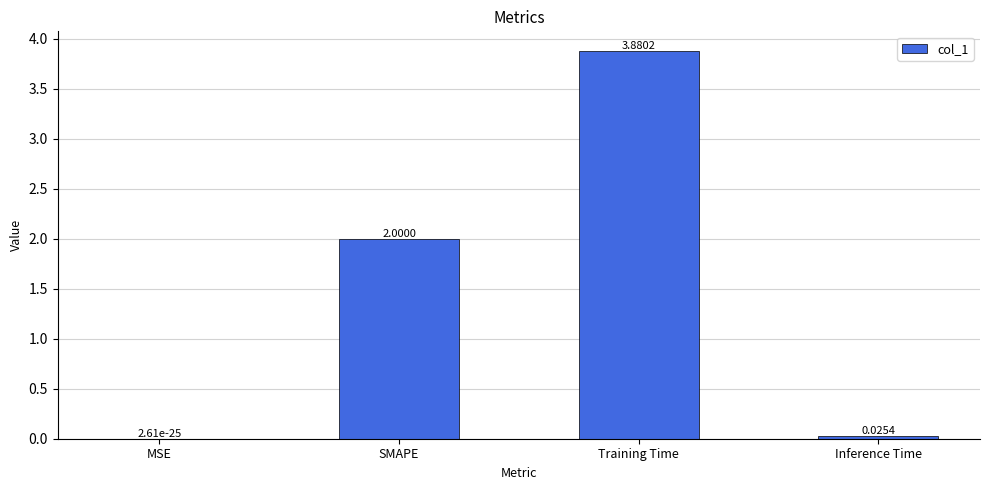

Where is the data nearest to the value 1?

Inference Time